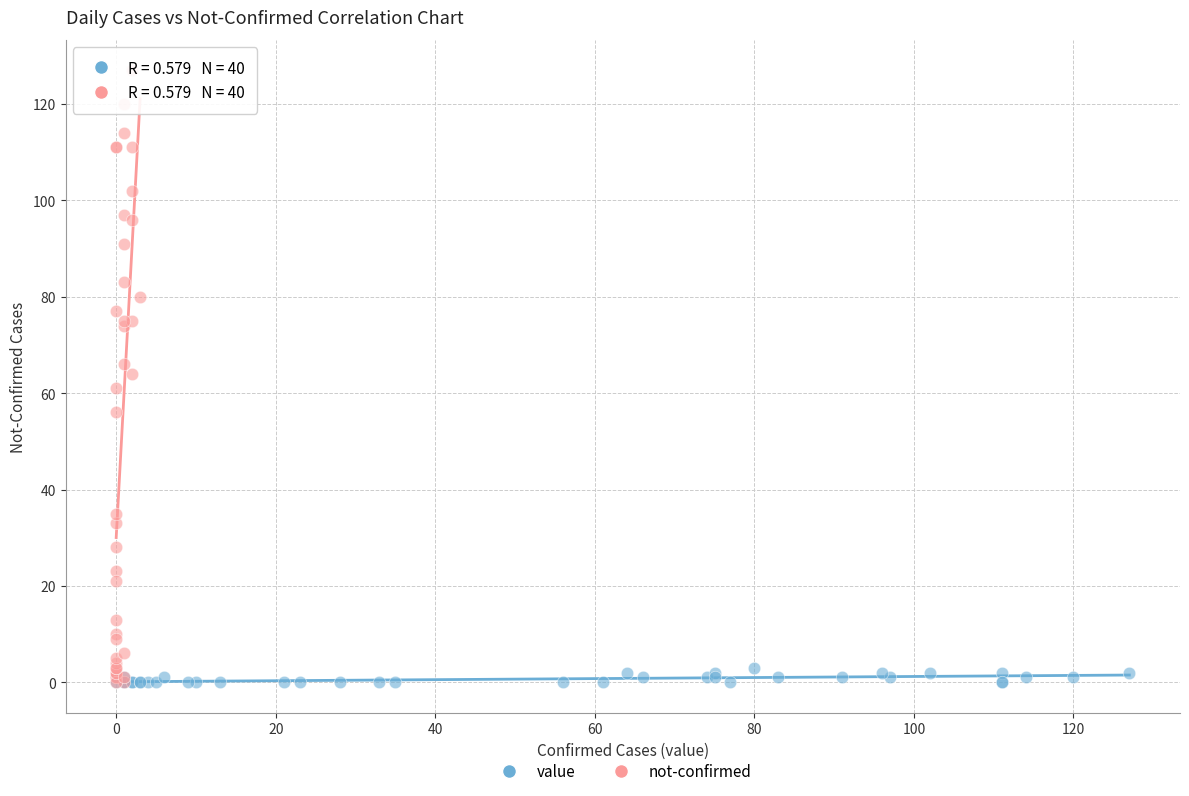

Which series has the widest spread of Y values?

not-confirmed